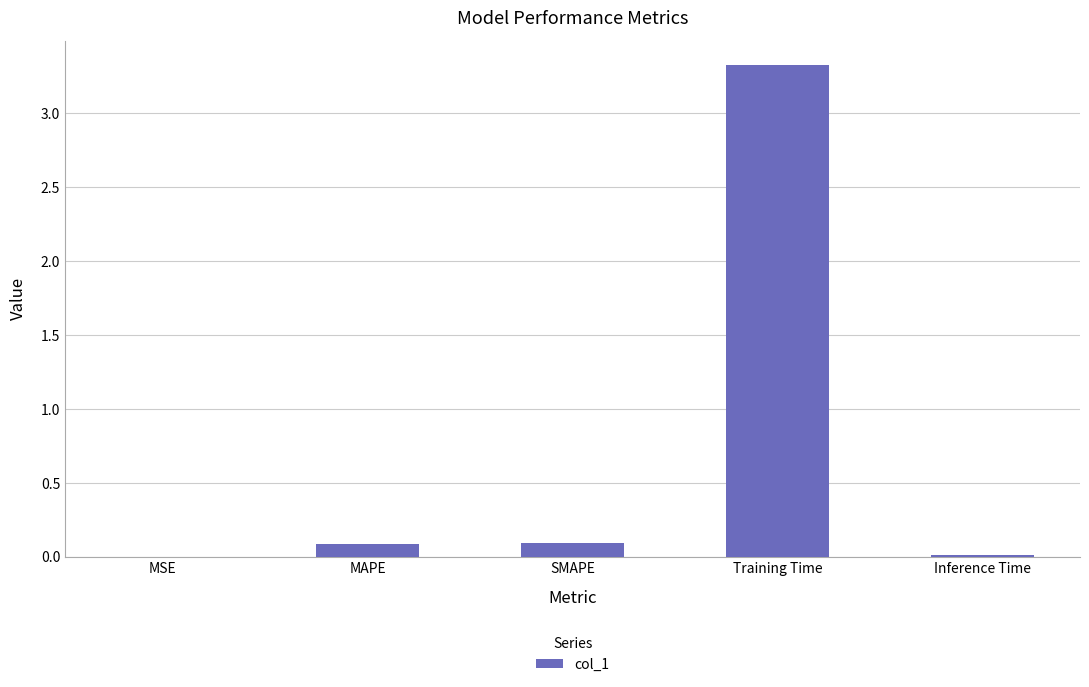

The chart shows a value of 0.1 at SMAPE. True or false?

True